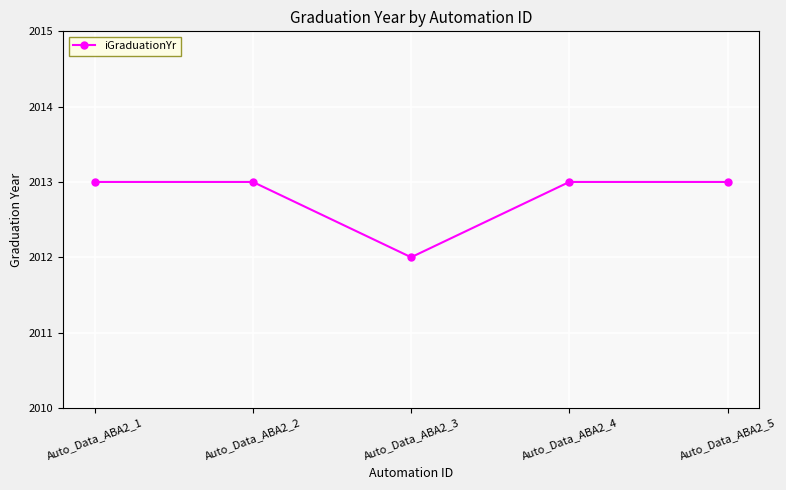

Count the number of data series in this chart.

1